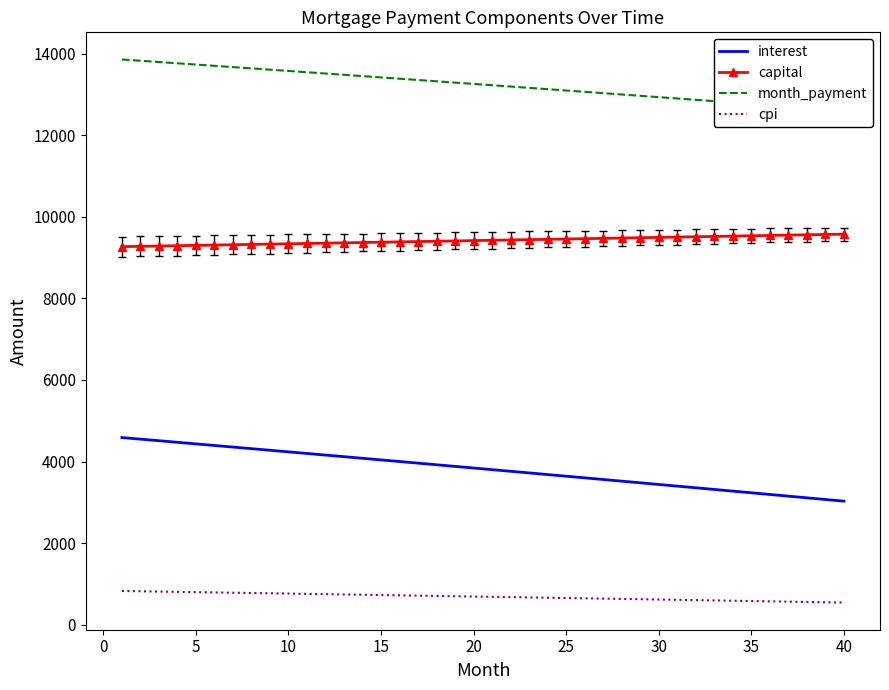

Which series has the largest total across all categories?

month_payment